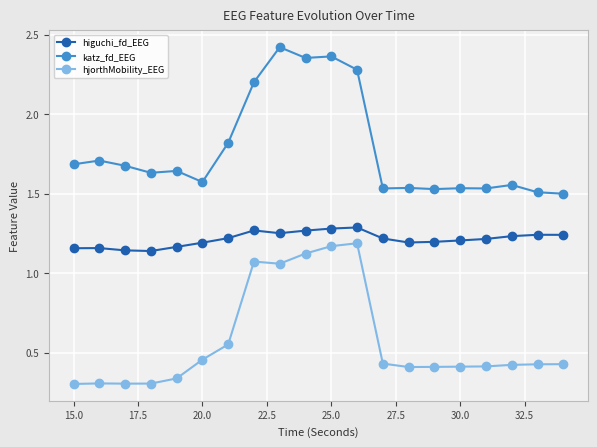

How many categories are shown in the chart?

20